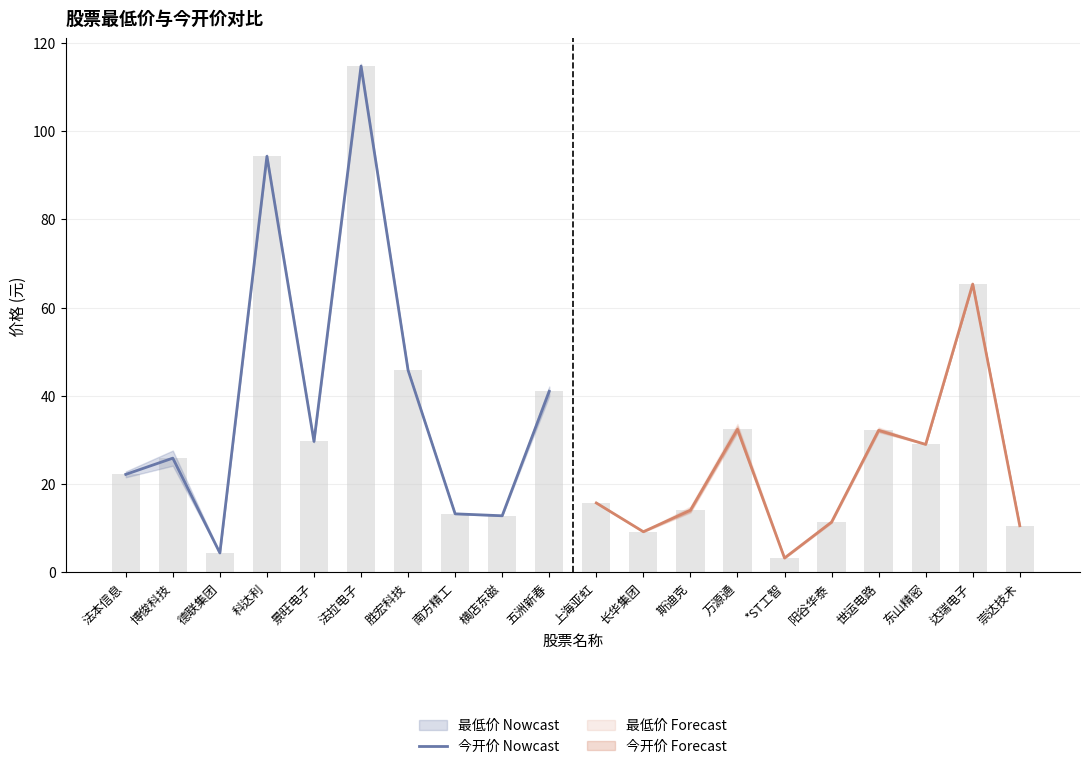

Rank the categories by value from lowest to highest.

德联集团, 横店东磁, 南方精工, 法本信息, 博俊科技, 景旺电子, 五洲新春, 胜宏科技, 科达利, 法拉电子